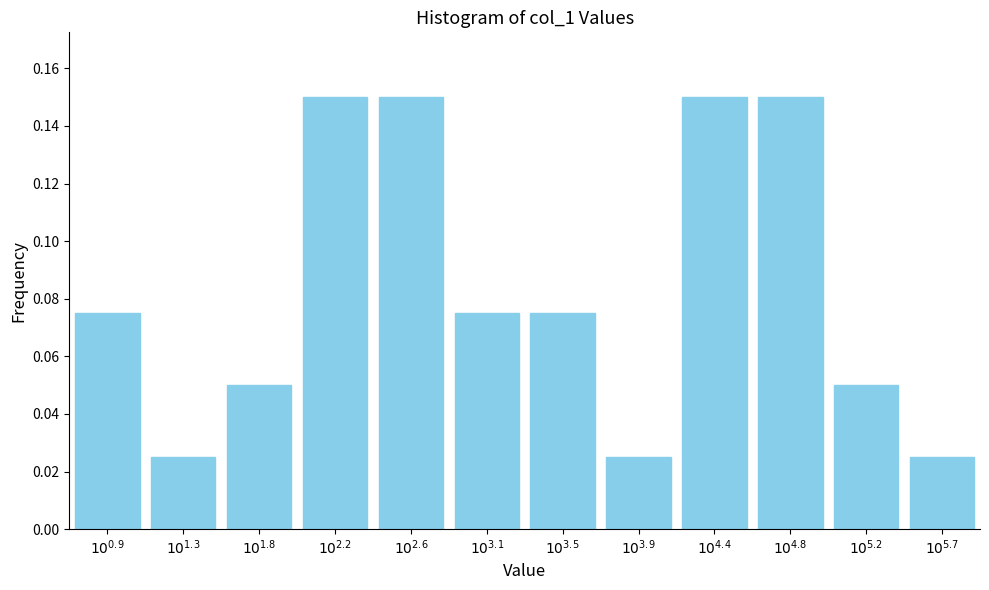

Count the values in the range 0 to 1.

12